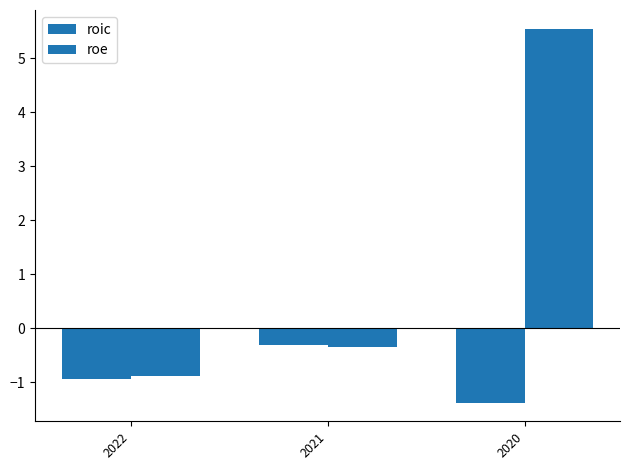

What is the sum of all roe values?

4.3